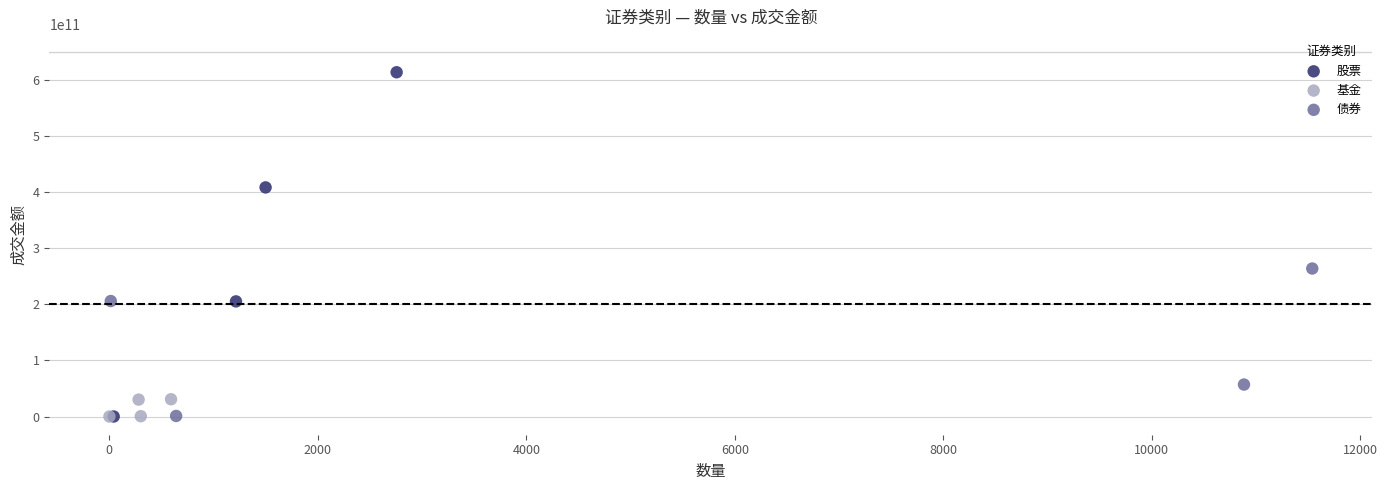

Which series has the widest spread of Y values?

股票